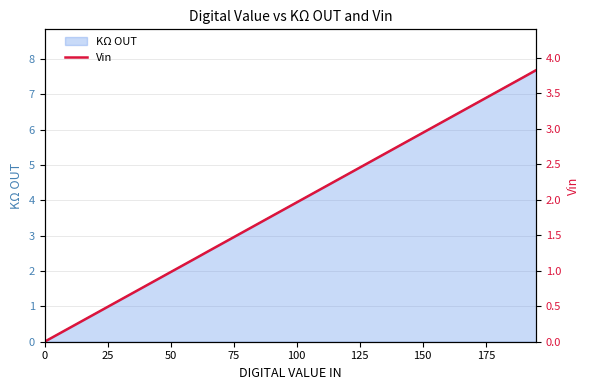

Reading left to right, what are all the values shown in this chart?

0.0	0.1	0.2	0.3	0.4	0.5	0.6	0.7	0.8	0.9	1.0	1.1	1.2	1.3	1.4	1.5	1.6	1.7	1.8	1.9	2.0	2.1	2.2	2.3	2.4	2.5	2.5	2.6	2.7	2.8	2.9	3.0	3.1	3.2	3.3	3.4	3.5	3.6	3.7	3.8